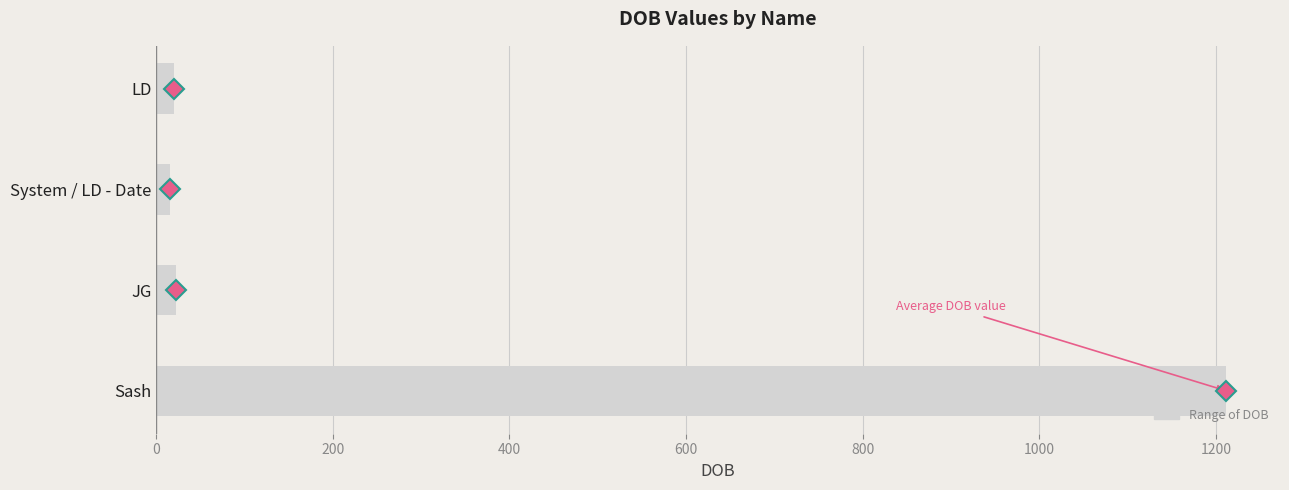

Which label corresponds to the largest value in the chart?

Sash